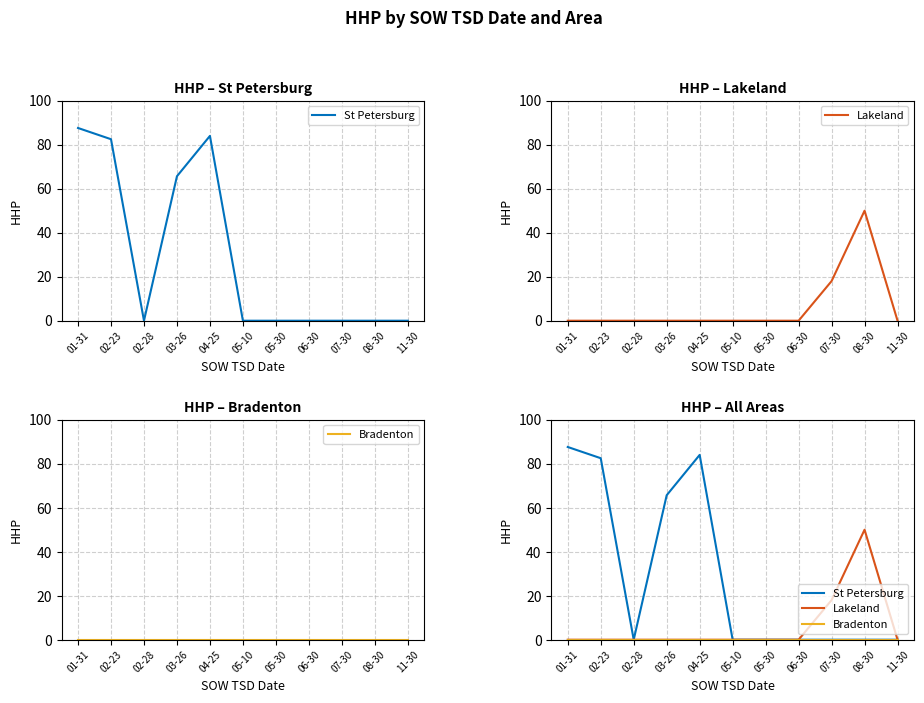

What is the greatest value displayed?

87.6